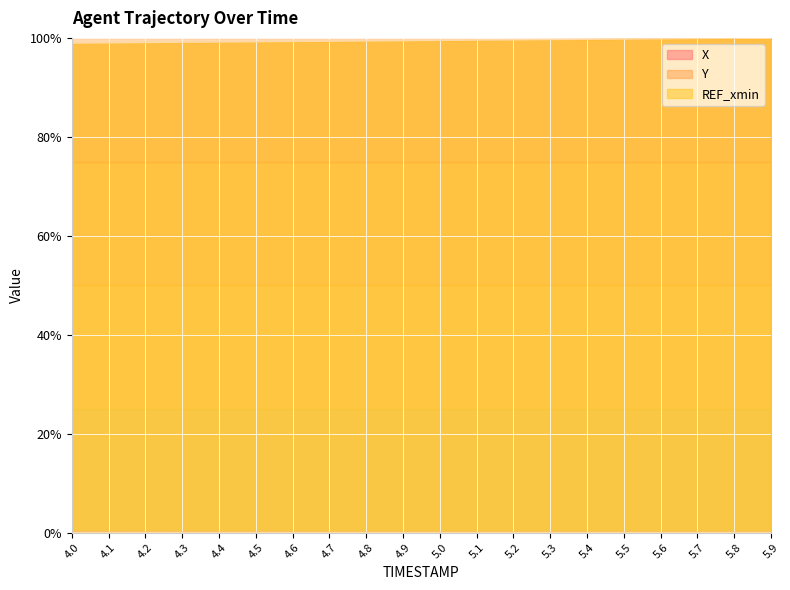

True or false: X has a value of 0.0 at 4.9.

True